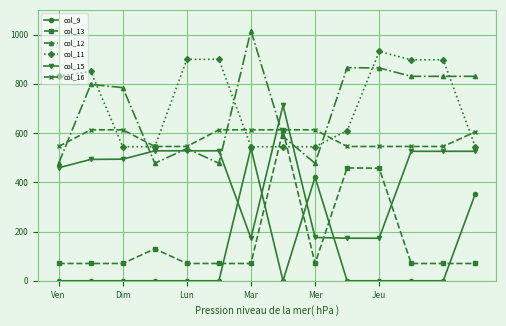

After their last crossing, which series has the higher values: col_15 or col_9?

col_15